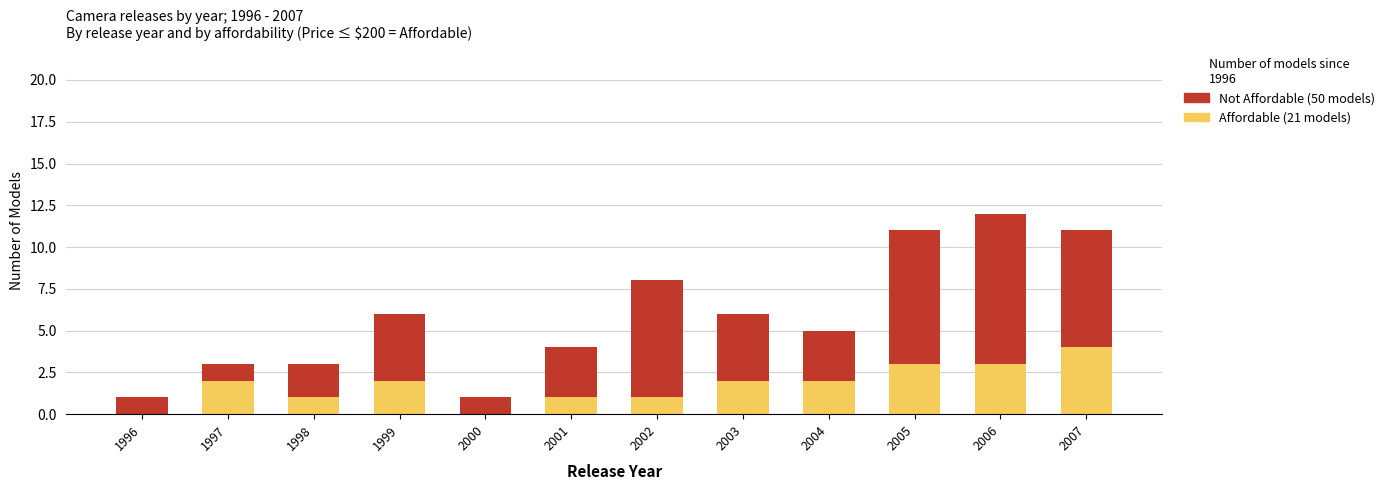

What is the total value across all series at 2007?

11